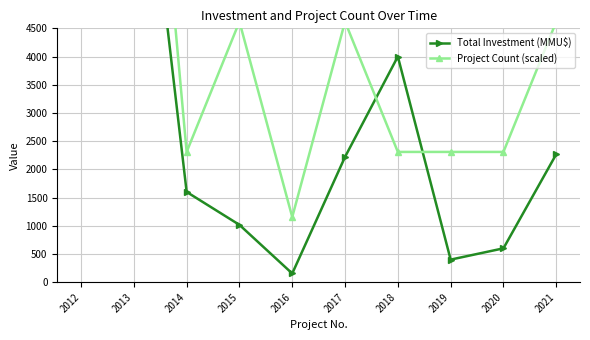

At which category is the sum across all series the highest?

2013